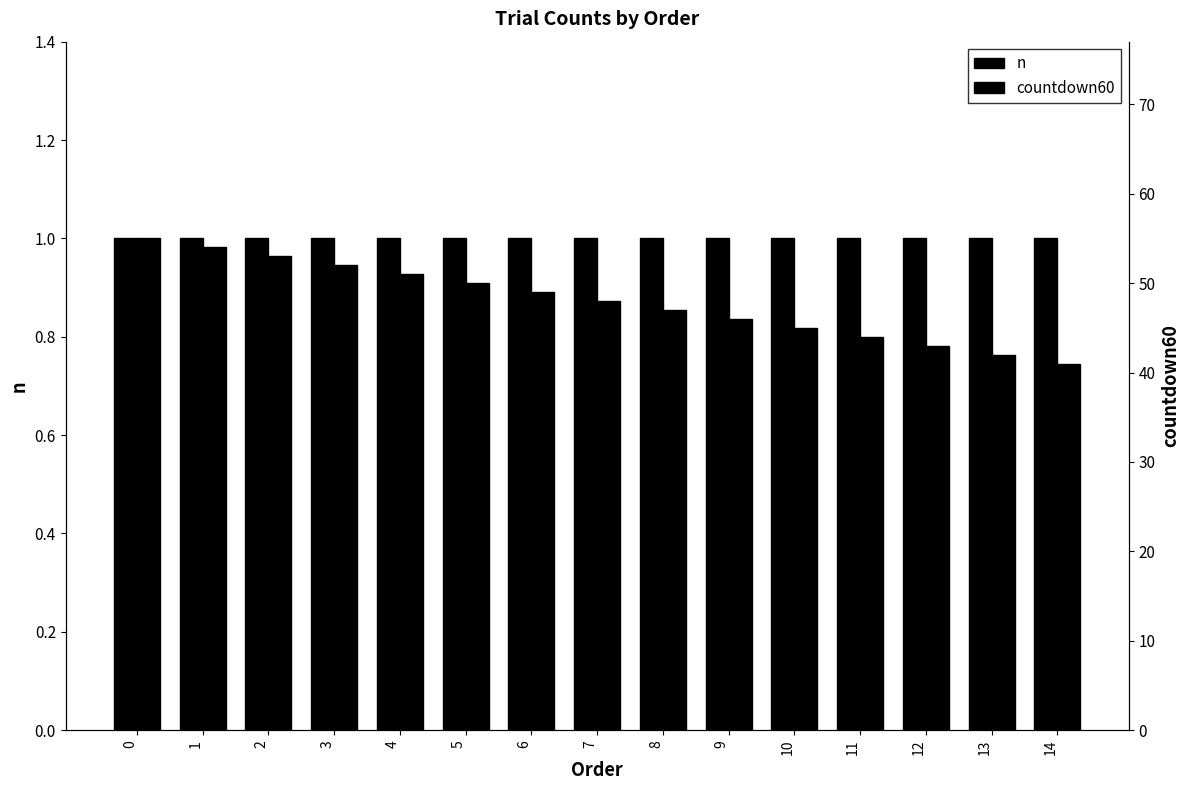

Is the value of n at 11 greater than the value of countdown60 at 5?

No